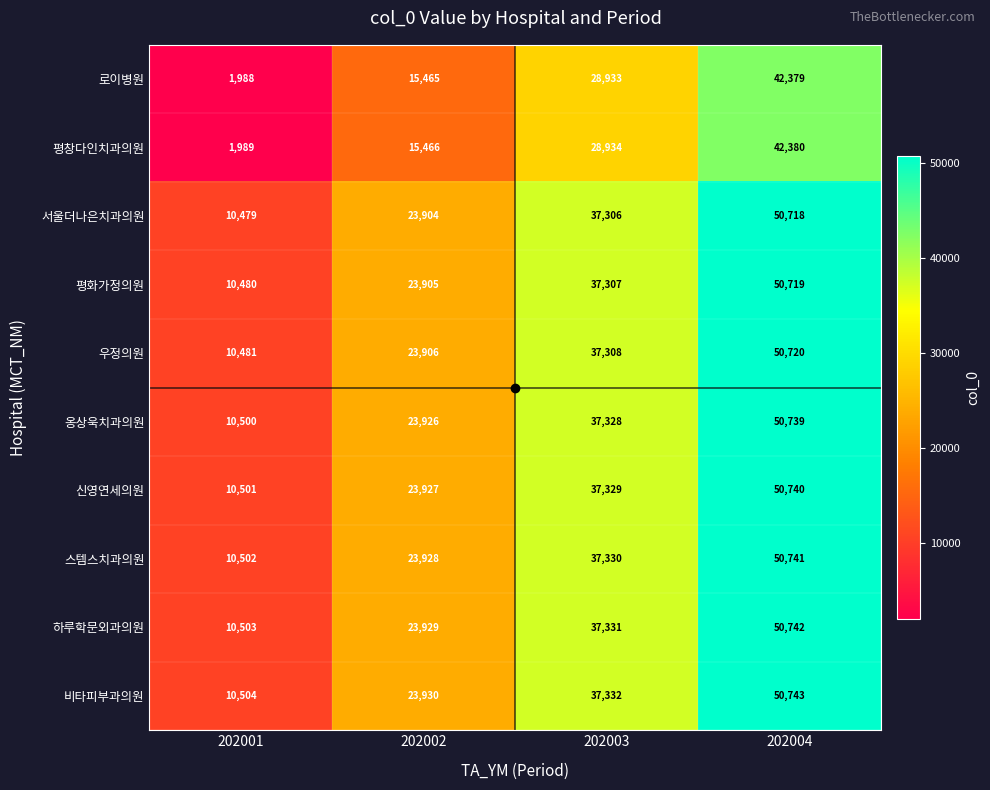

List the series in order of their peak value, highest first.

비타피부과의원, 하루학문외과의원, 스템스치과의원, 신영연세의원, 옹상욱치과의원, 우정의원, 평화가정의원, 서울더나은치과의원, 평창다인치과의원, 로이병원